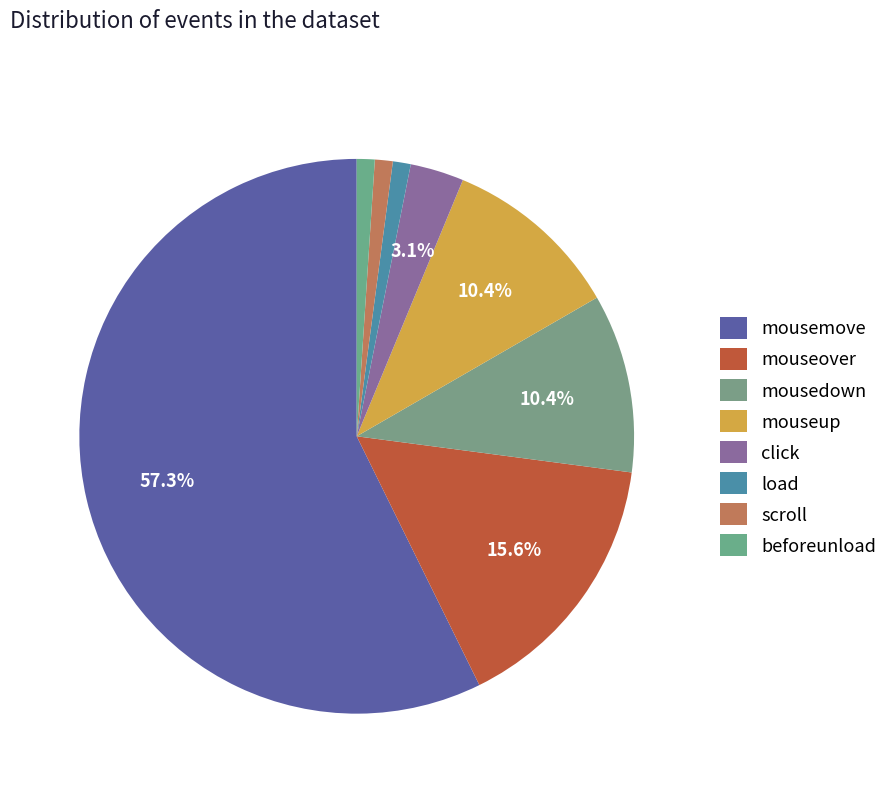

To the nearest percent, what is the combined percentage of beforeunload and load?

2%